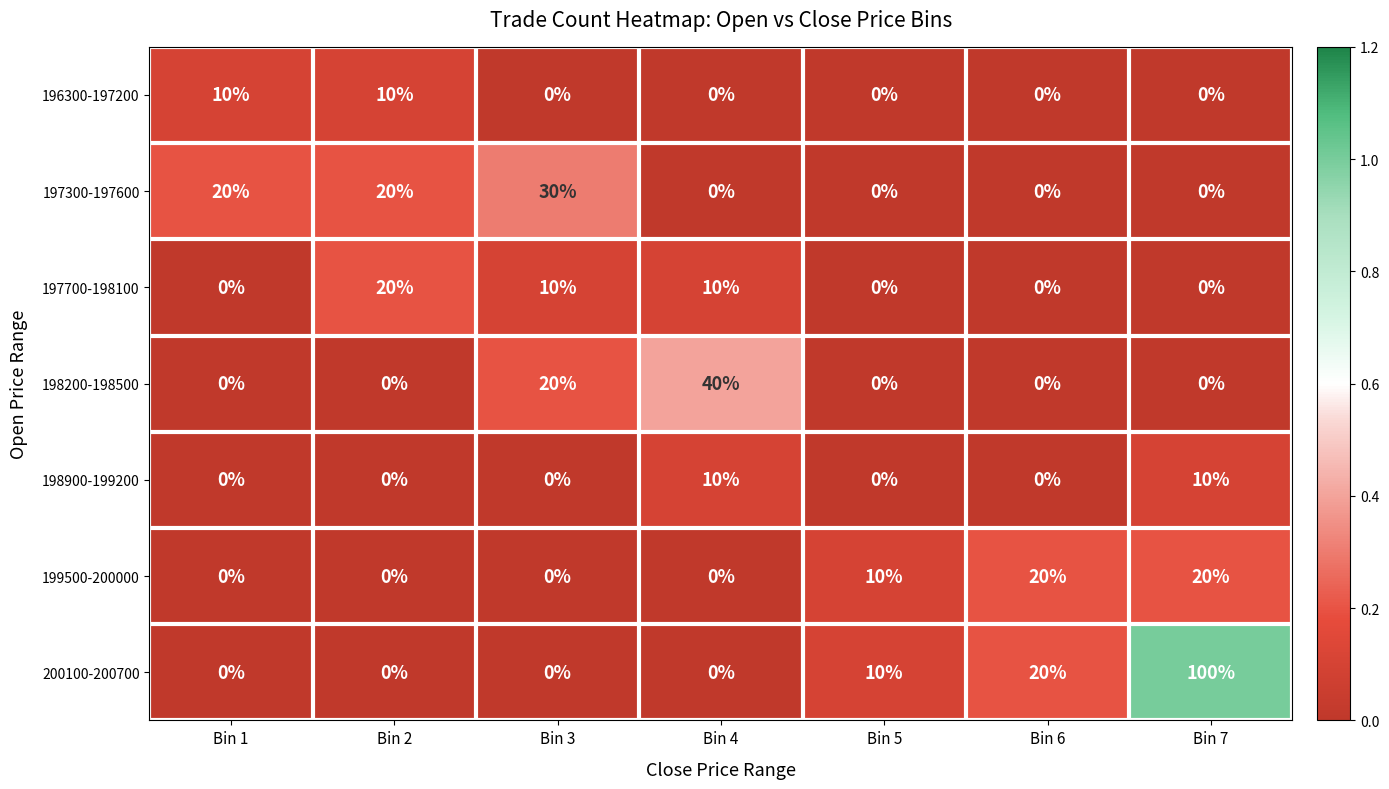

Count the 198200-198500 values in the range 0 to 20.

6